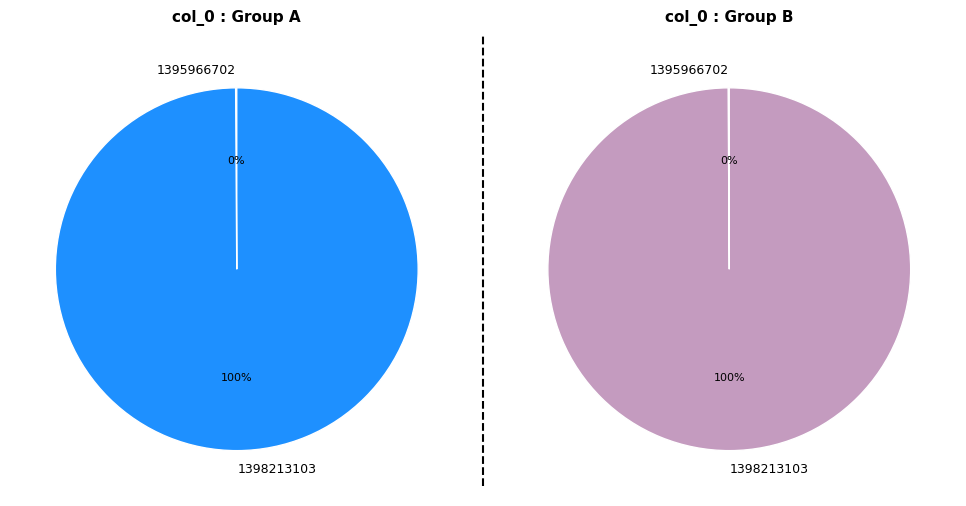

Which category has the smallest portion of the pie?

1395966702